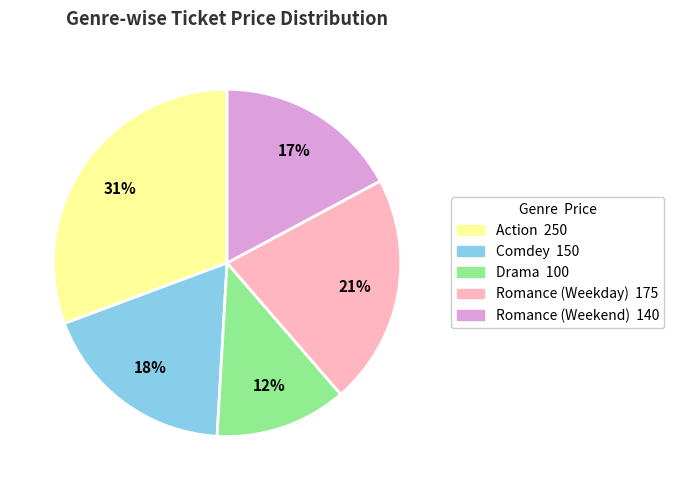

How many segments does this pie chart have?

5